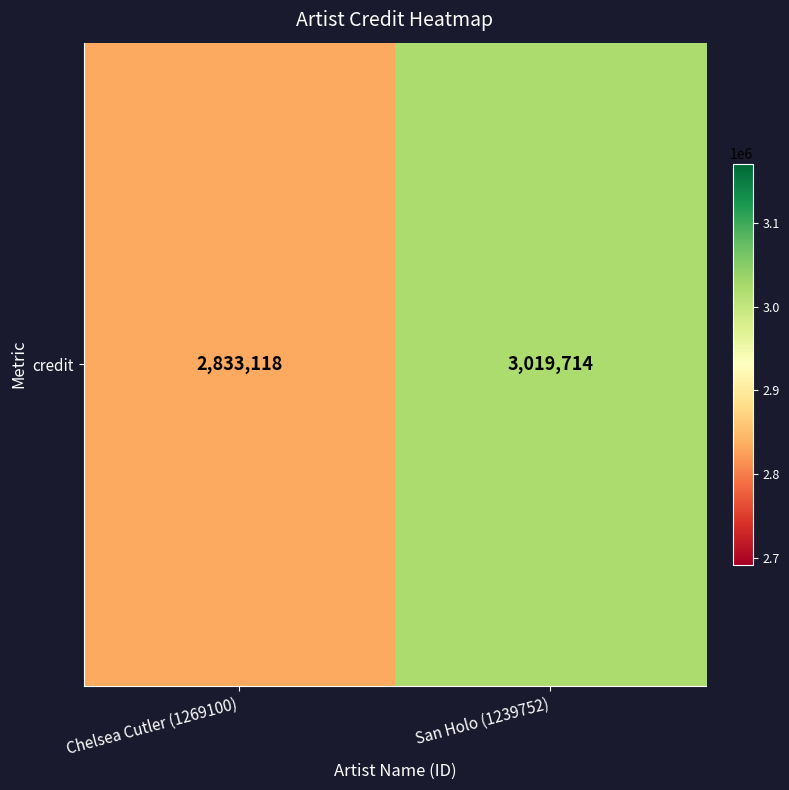

What is the smallest value displayed?

2833118